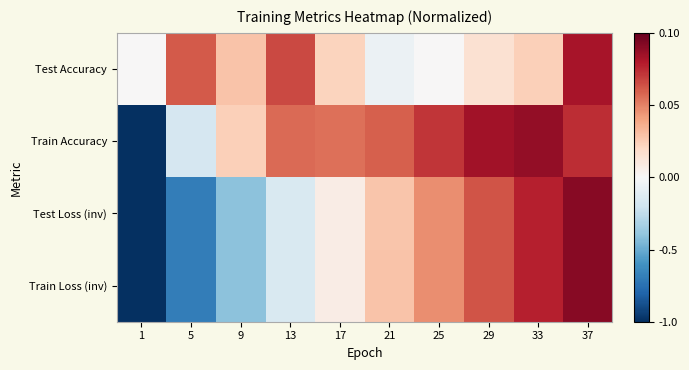

What is the spread (max minus min) of values at 5?

1.3